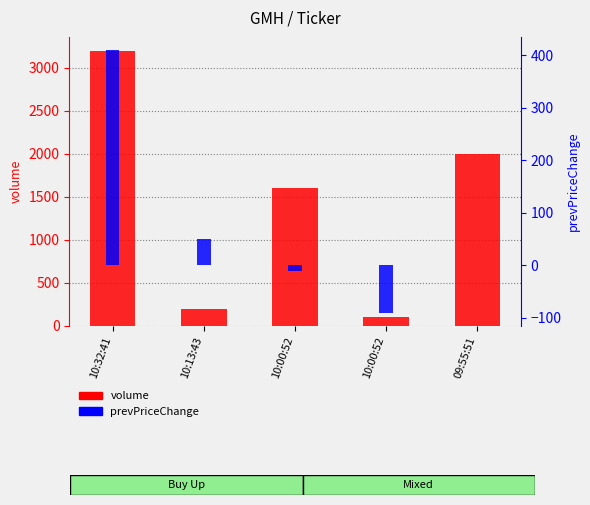

What are all the series names shown in the legend?

volume, prevPriceChange